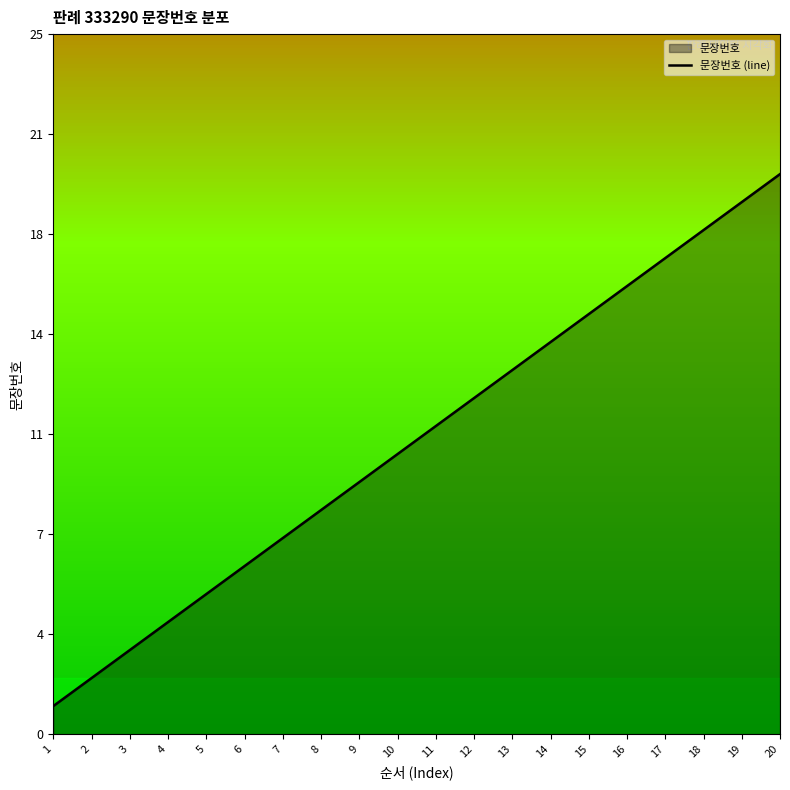

True or false: there are more than 2 points higher than both neighbors.

False